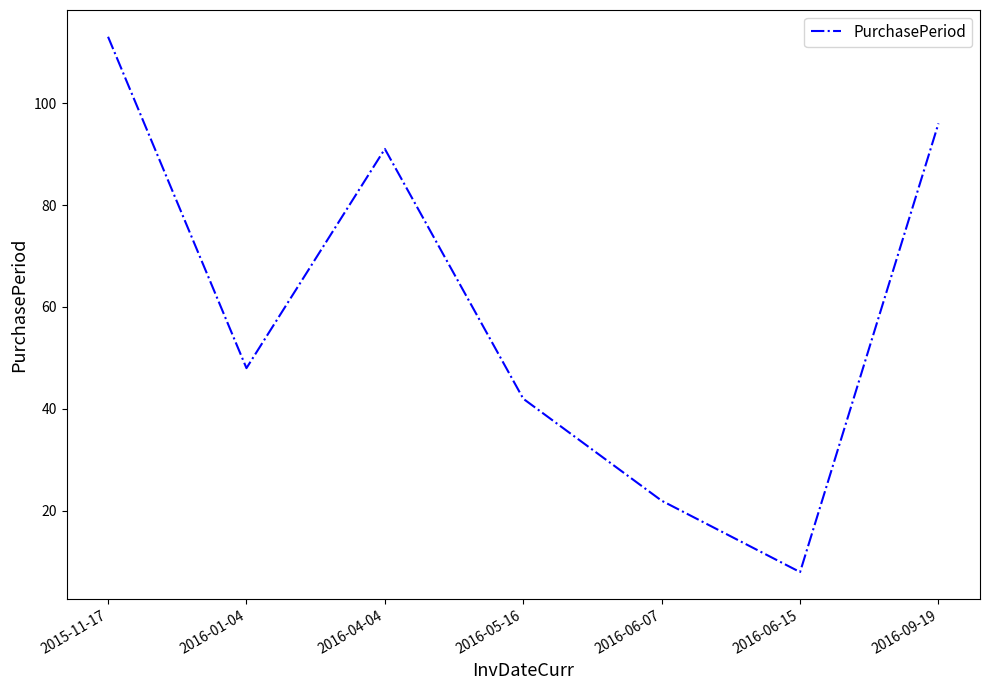

At which category does the data reach its first local valley?

2016-01-04